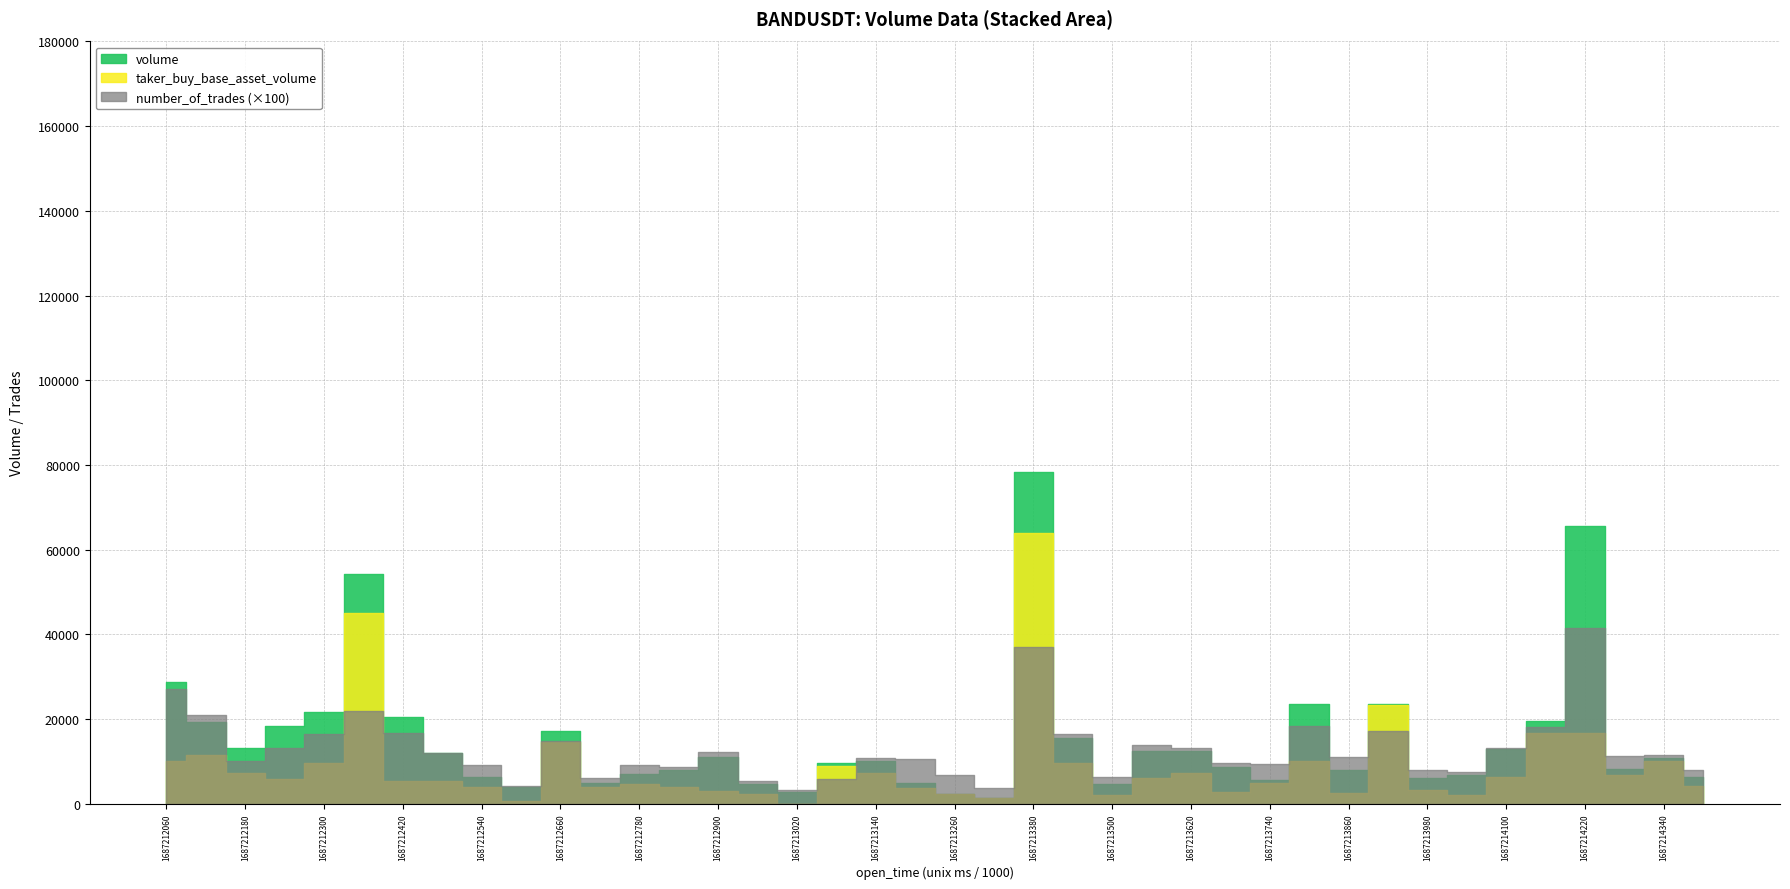

Which category has the highest value across all series?

1687213380000